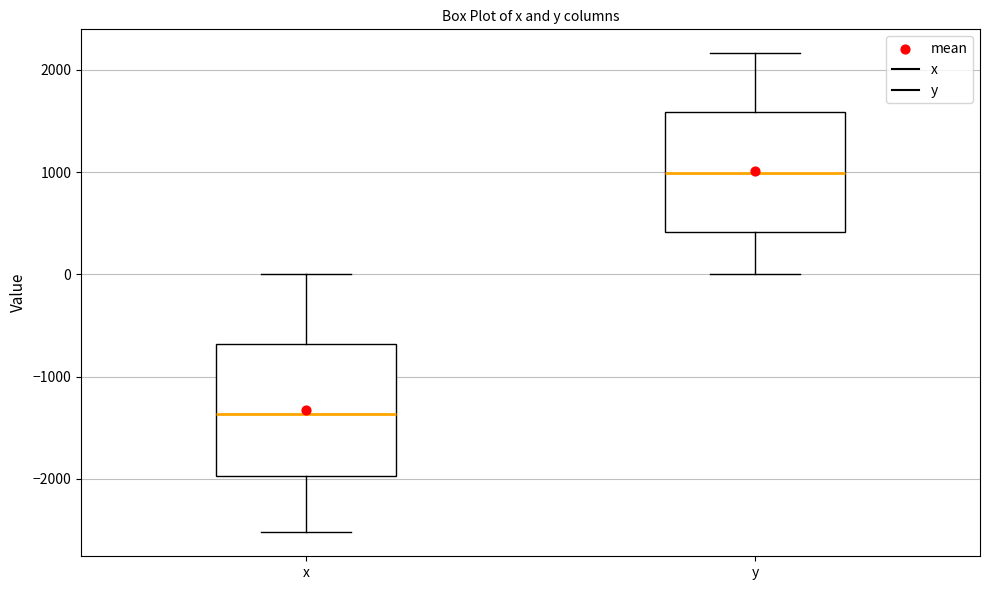

Comparing the boxes themselves (not the whiskers), which one is the tallest?

x